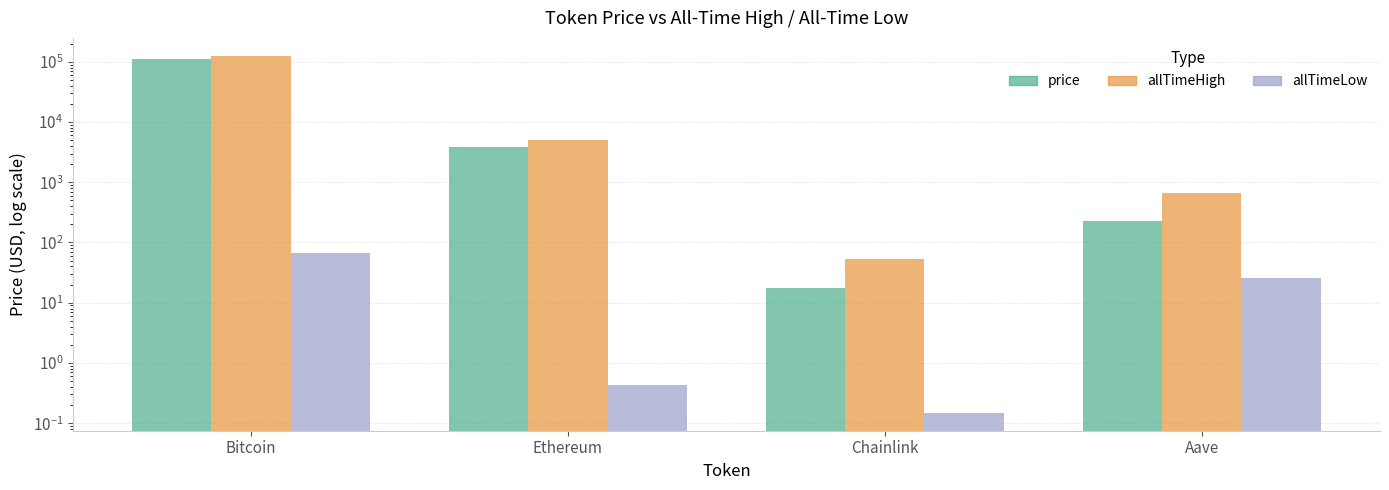

The value of allTimeLow at Bitcoin is 67.8. True or false?

True